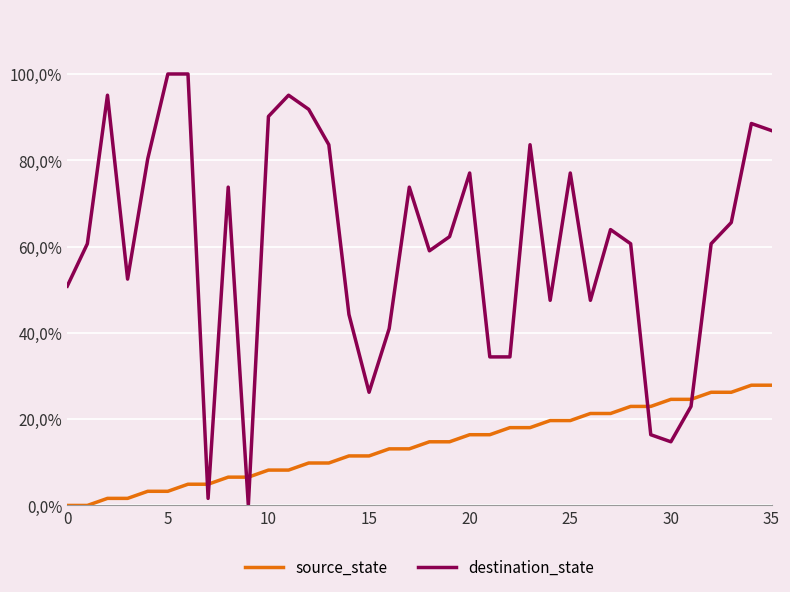

What are all the series names shown in the legend?

source_state, destination_state